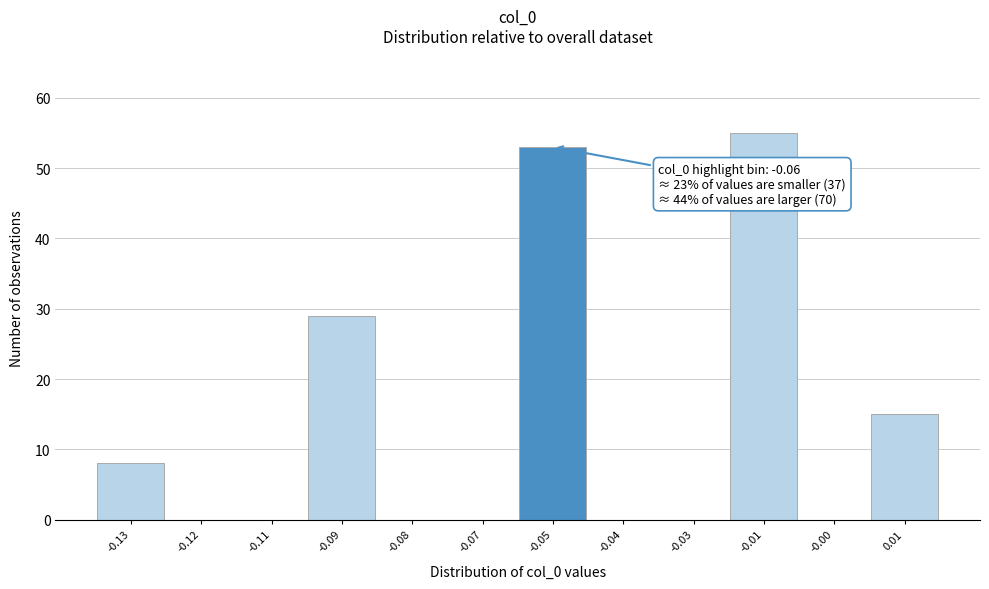

Reading right to left, transcribe all the data shown in this chart.

0.01=15	-0.00=0	-0.01=55	-0.03=0	-0.04=0	-0.05=53	-0.07=0	-0.08=0	-0.09=29	-0.11=0	-0.12=0	-0.13=8